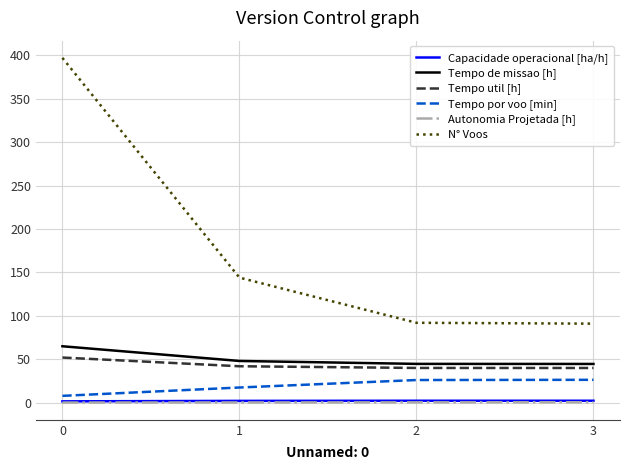

True or false: Capacidade operacional [ha/h] has a value of 2.1 at 1.

True